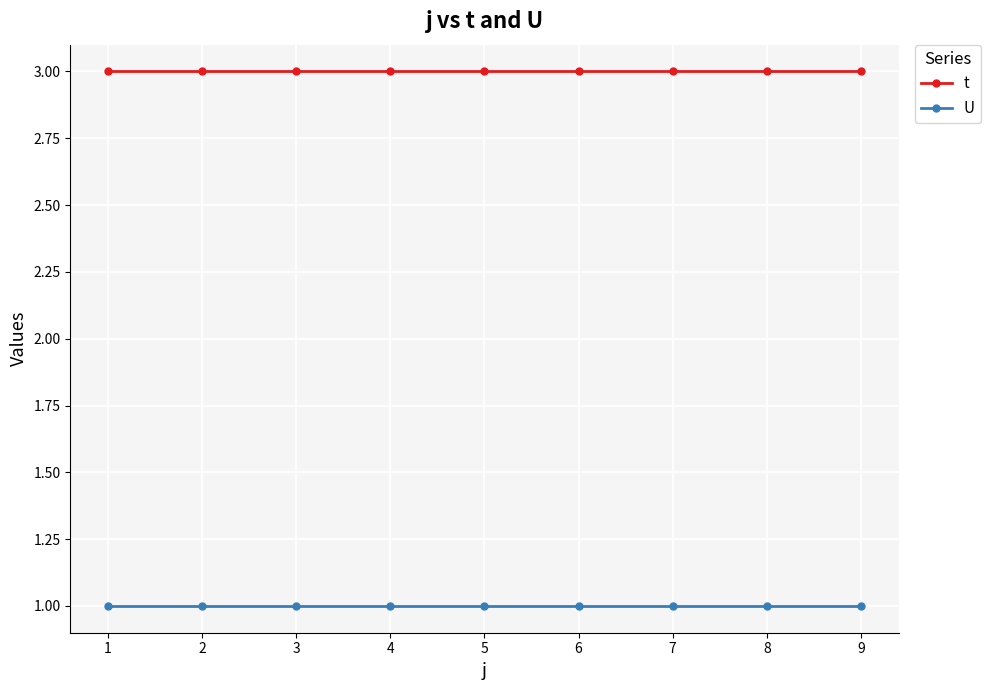

What is the lowest value of the U series?

1